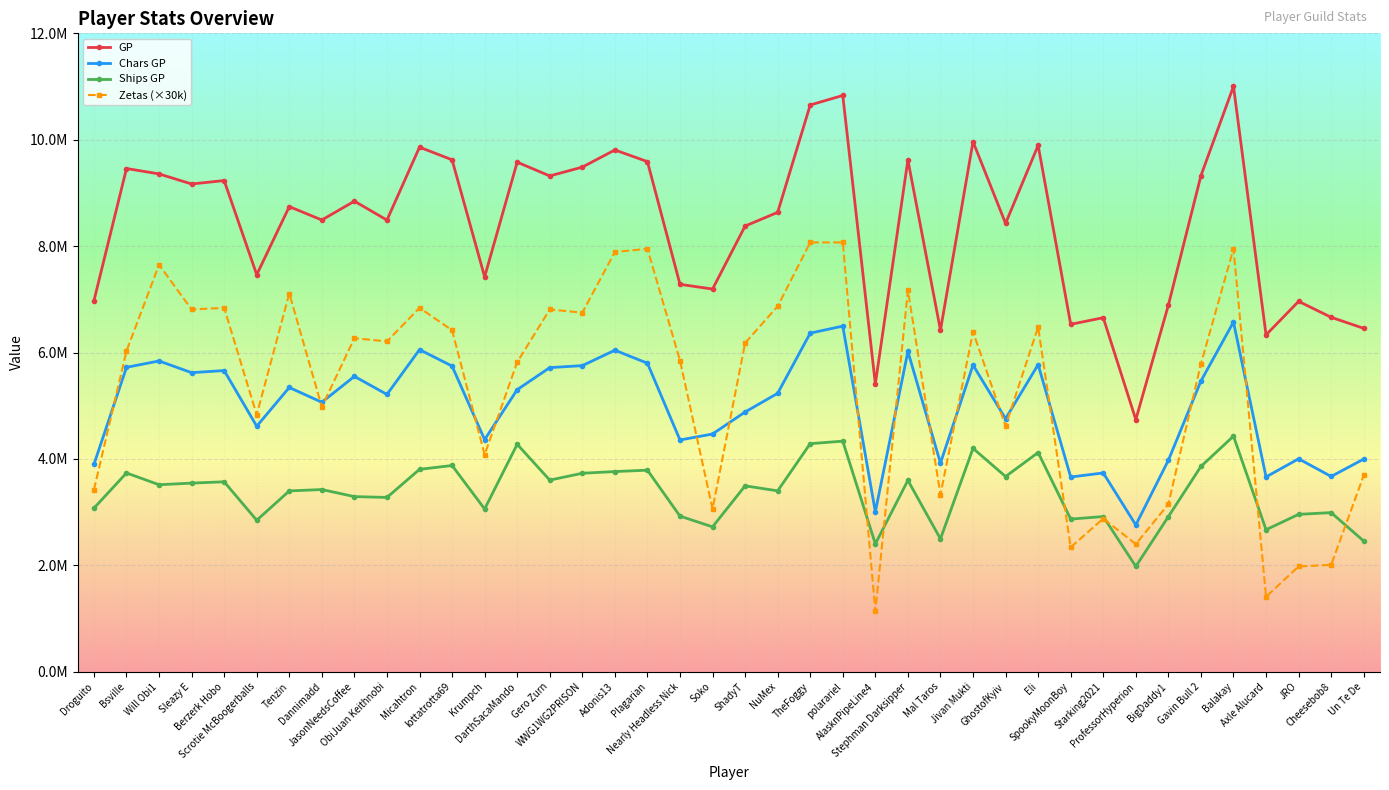

The value of Ships GP at TheFoggy is 4287905. True or false?

True